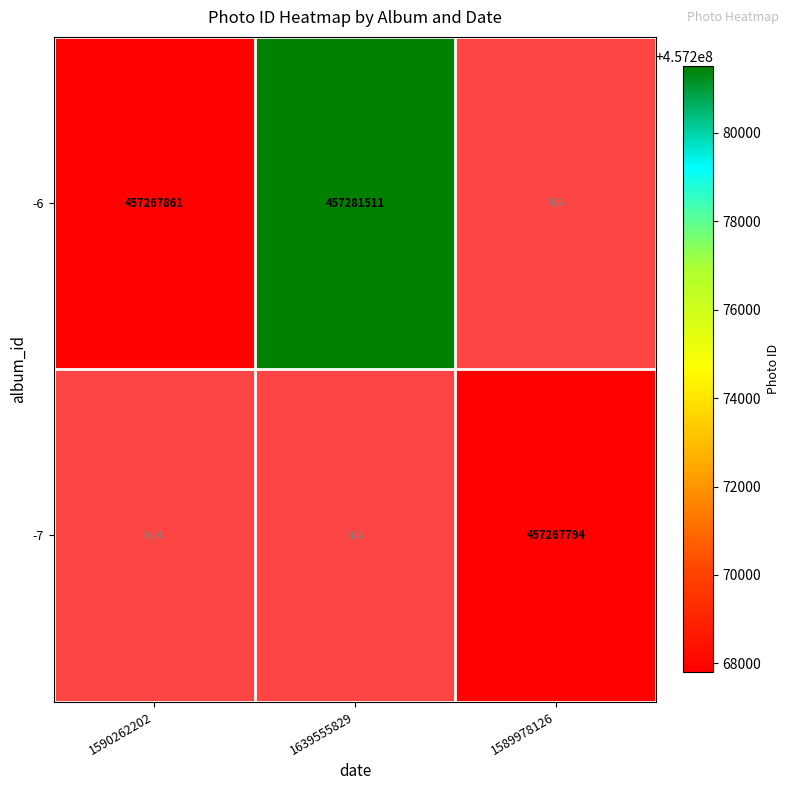

True or false: -6 has a value of 457281511 at 1639555829.

True